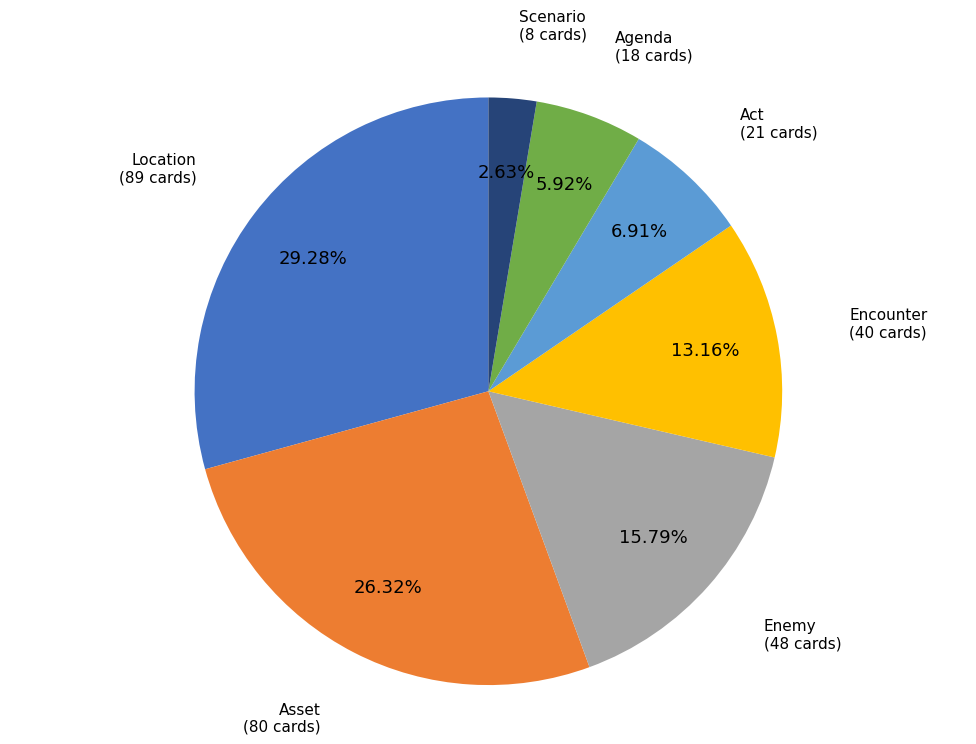

Is there a majority slice in this chart?

No